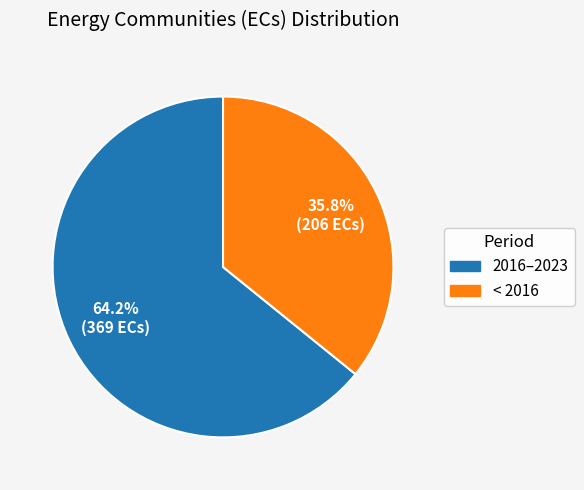

How many segments does this pie chart have?

2